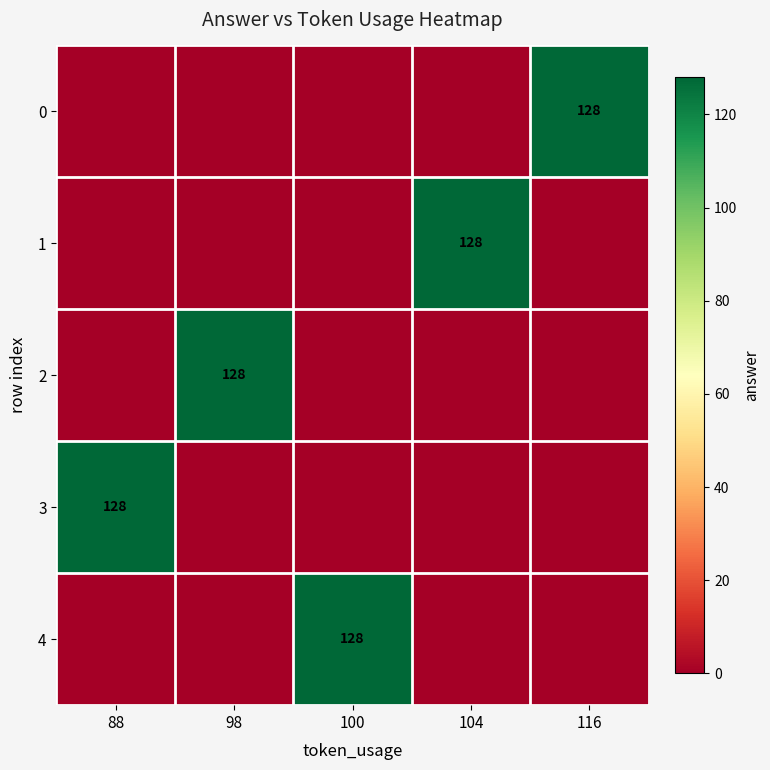

The value of 2 at 98 is 199. True or false?

False